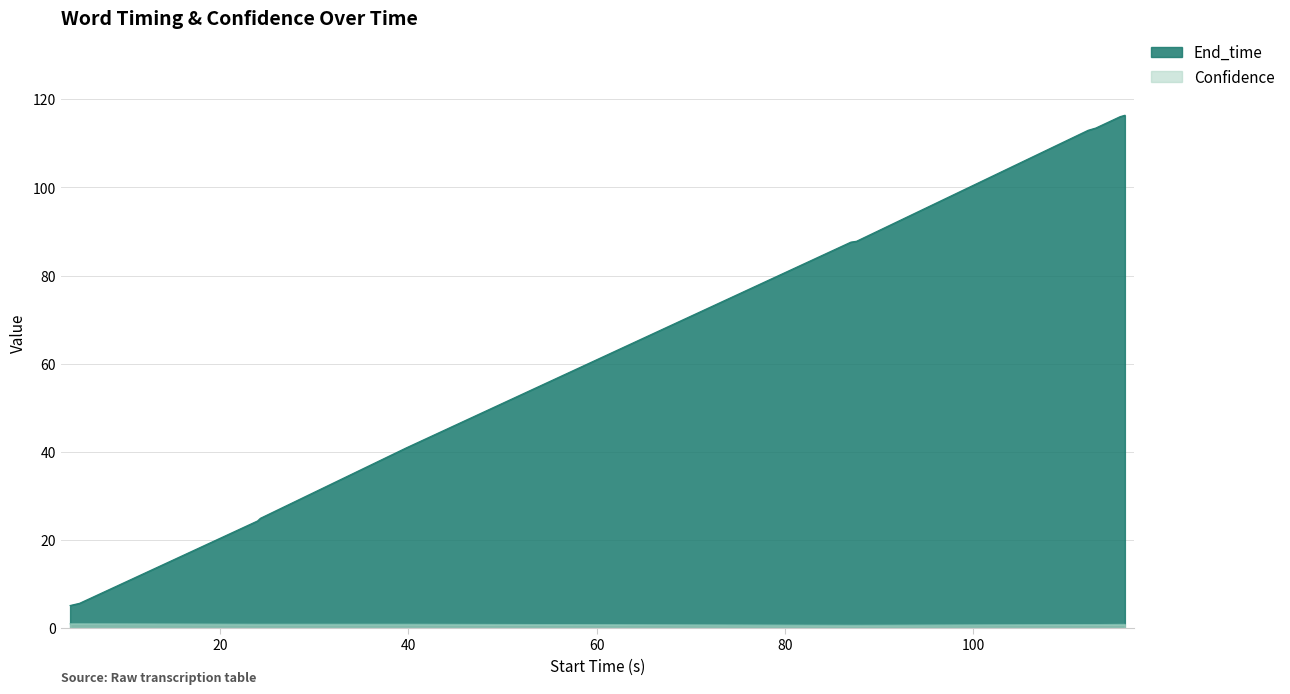

Rank the series at the distance from from highest to lowest value.

End_time, Confidence